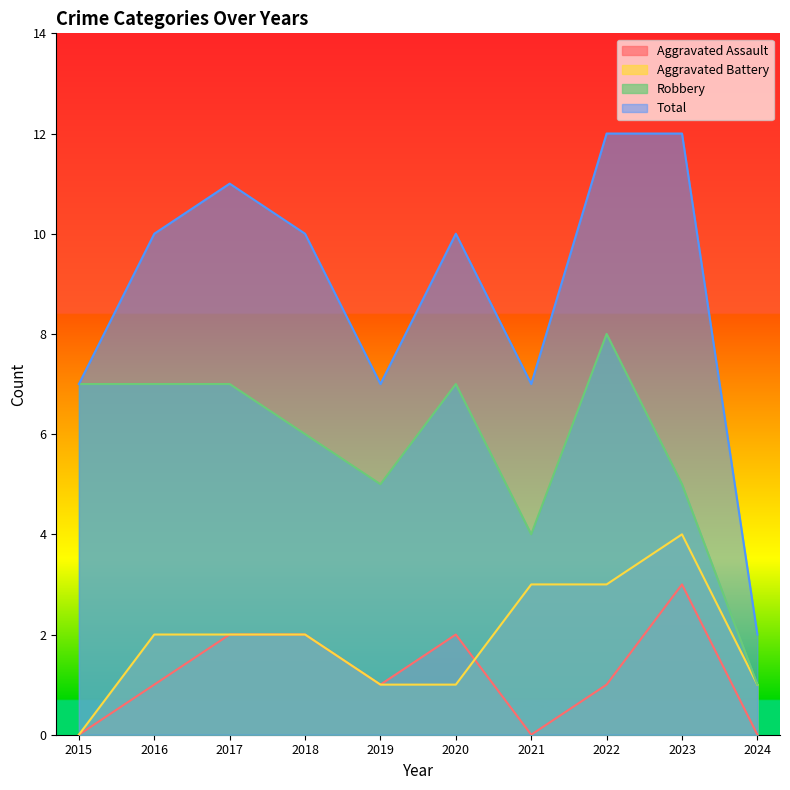

At which category does the chart reach its minimum across all series?

2015